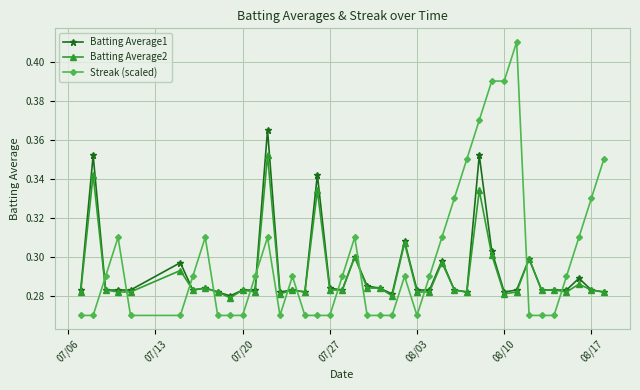

What are all the series names shown in the legend?

Batting Average1, Batting Average2, Streak (scaled)